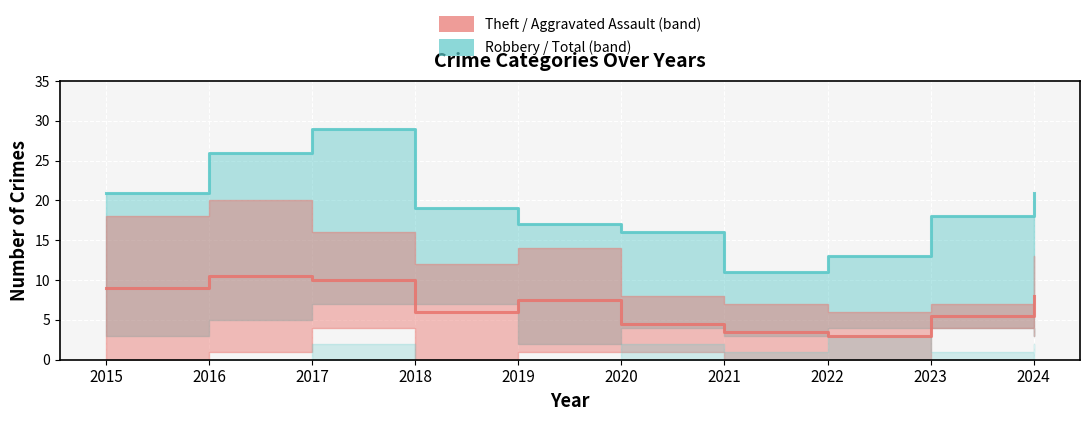

The Theft (median line) series shows 5.5 at 2023. True or false?

True